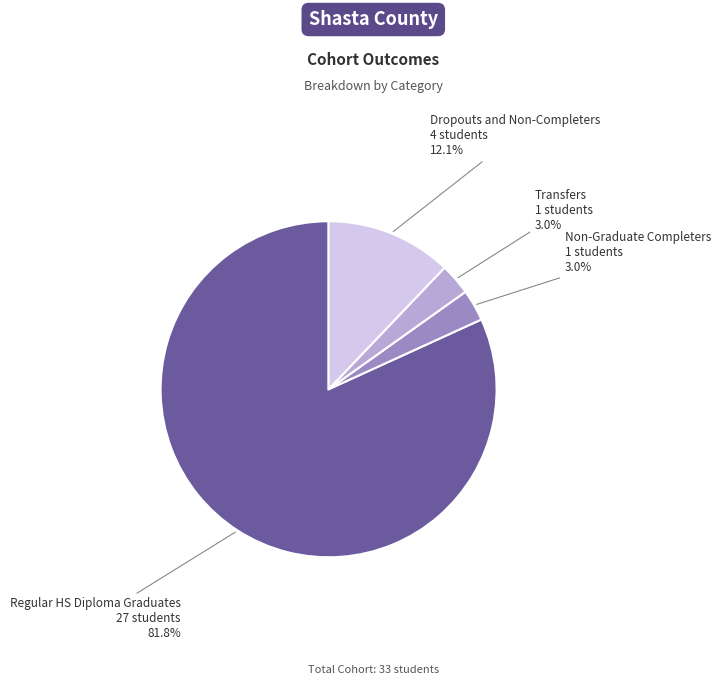

To the nearest percent, what percentage of the pie is Dropouts and Non-Completers?

12%